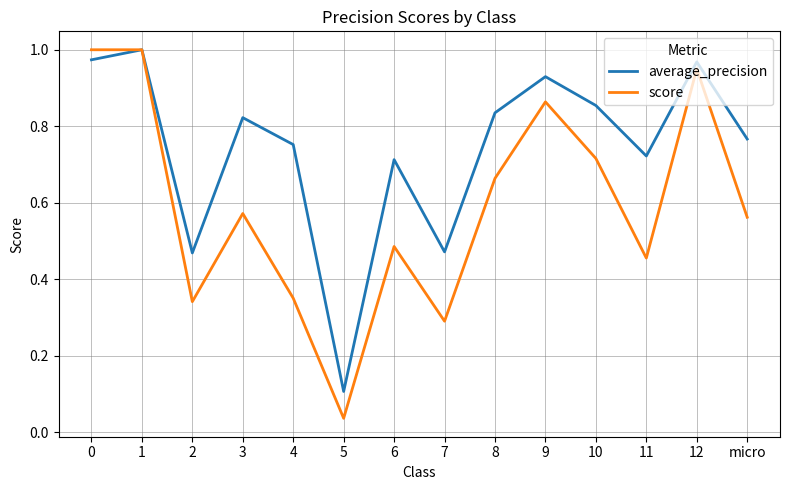

Which series has the largest total across all categories?

average_precision